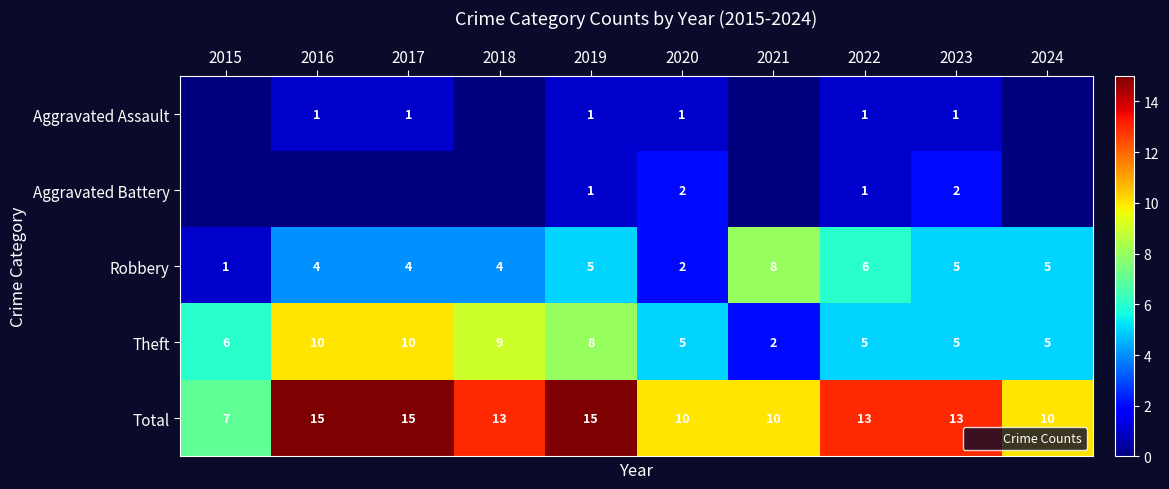

At which label does Aggravated Battery reach its minimum?

2015